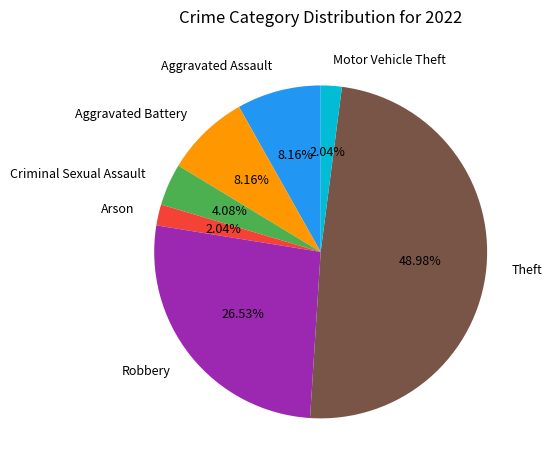

How many slices are in this pie chart?

7